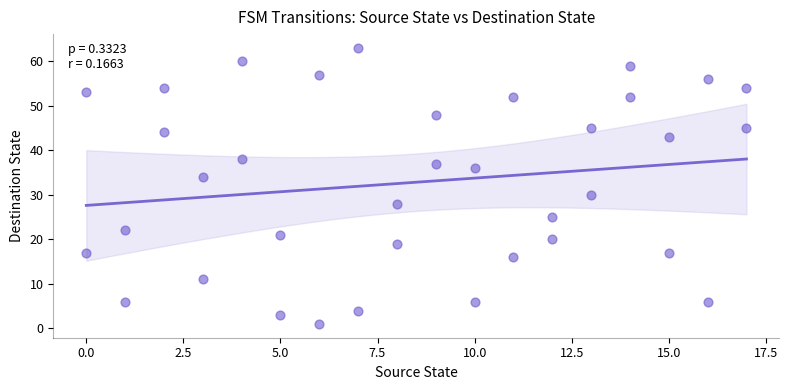

What is the range of X values (max minus min)?

17